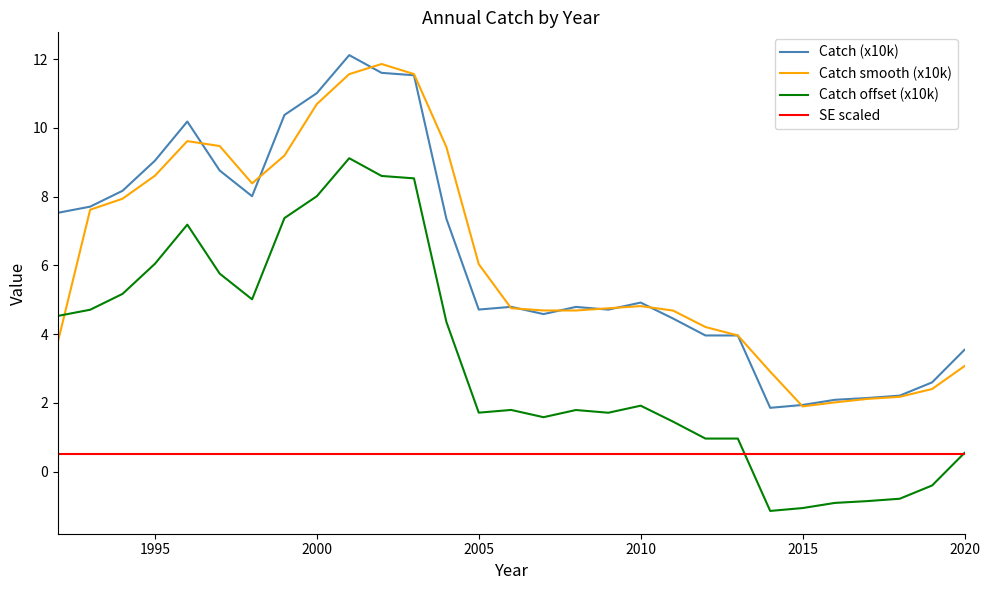

True or false: Catch (x10k) and SE scaled cross at least once.

False